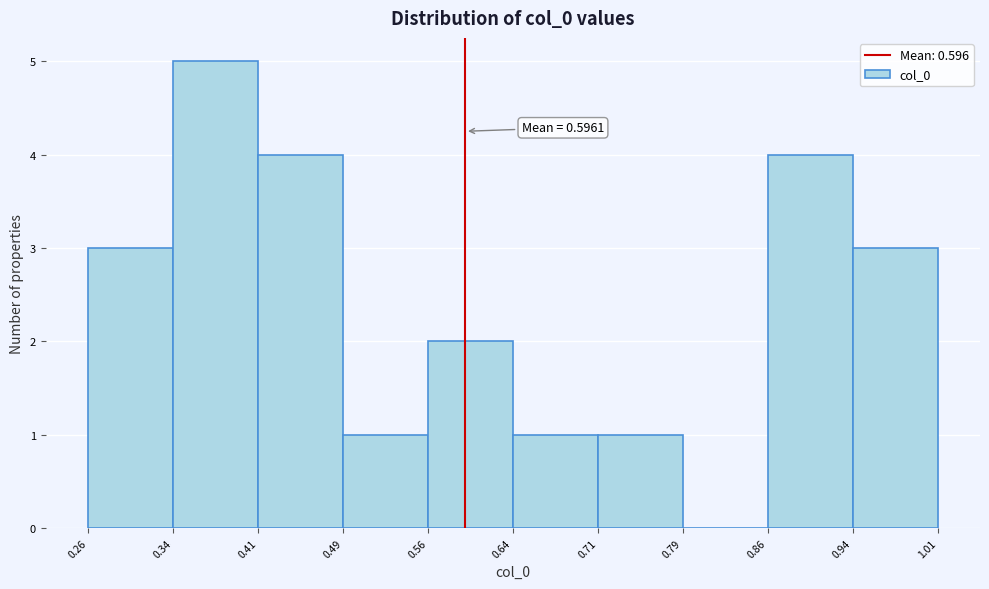

Which range on the x-axis has the tallest bar?

0.34 to 0.41